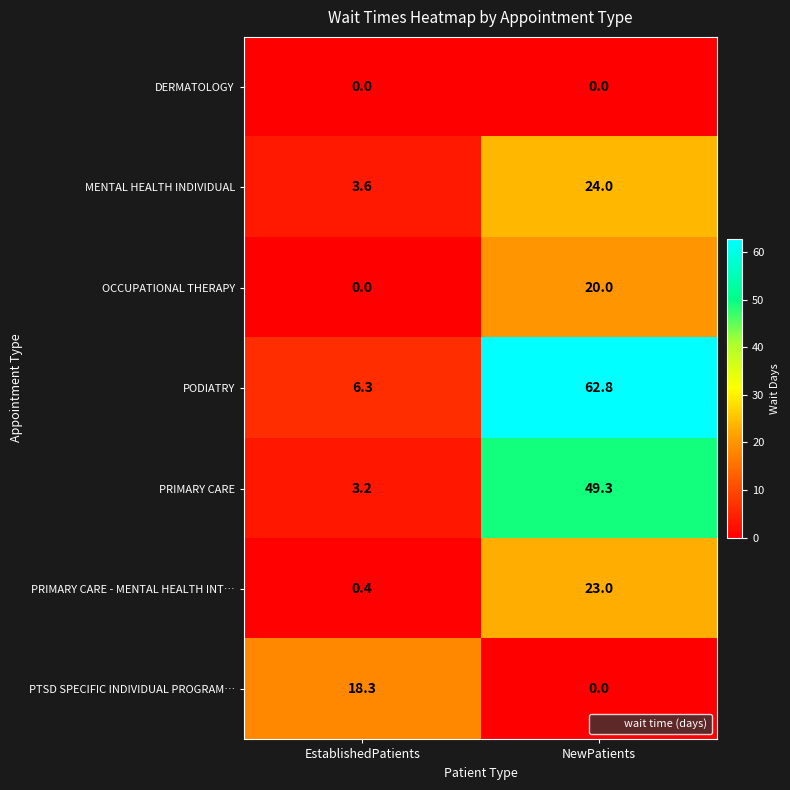

Count the number of categories in the chart.

2